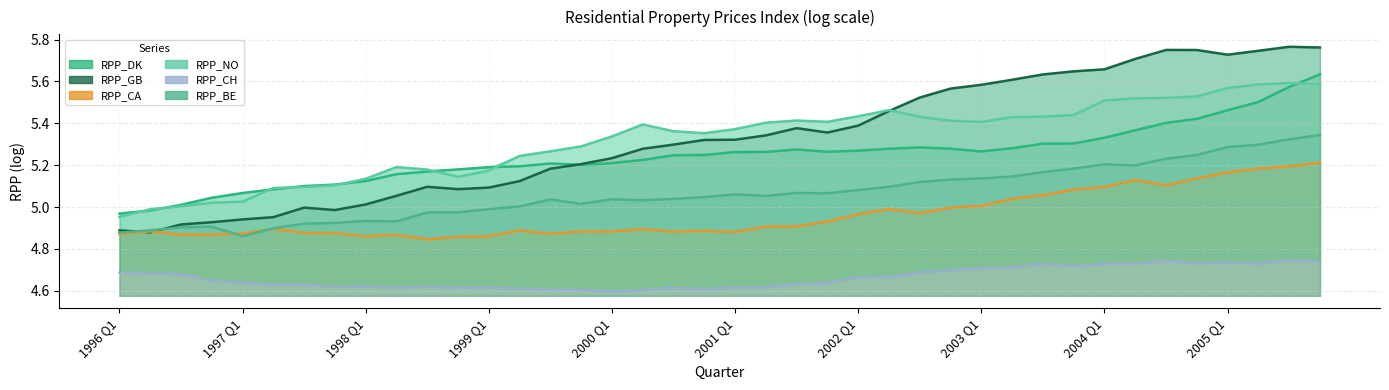

True or false: RPP_BE and RPP_NO cross at least once.

False